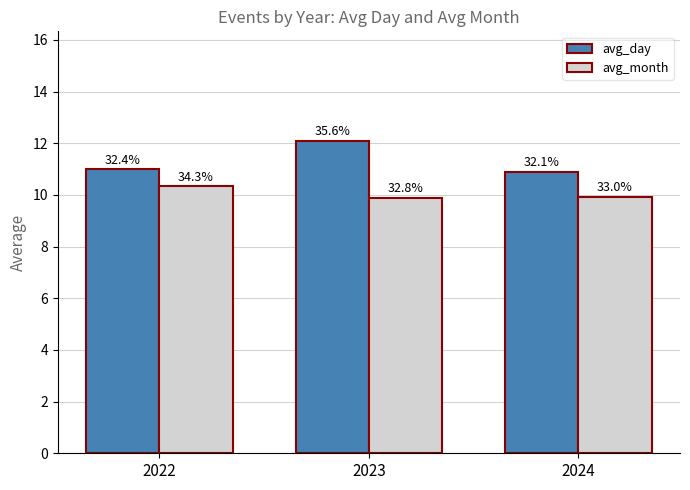

What is the maximum value shown in the chart?

12.1